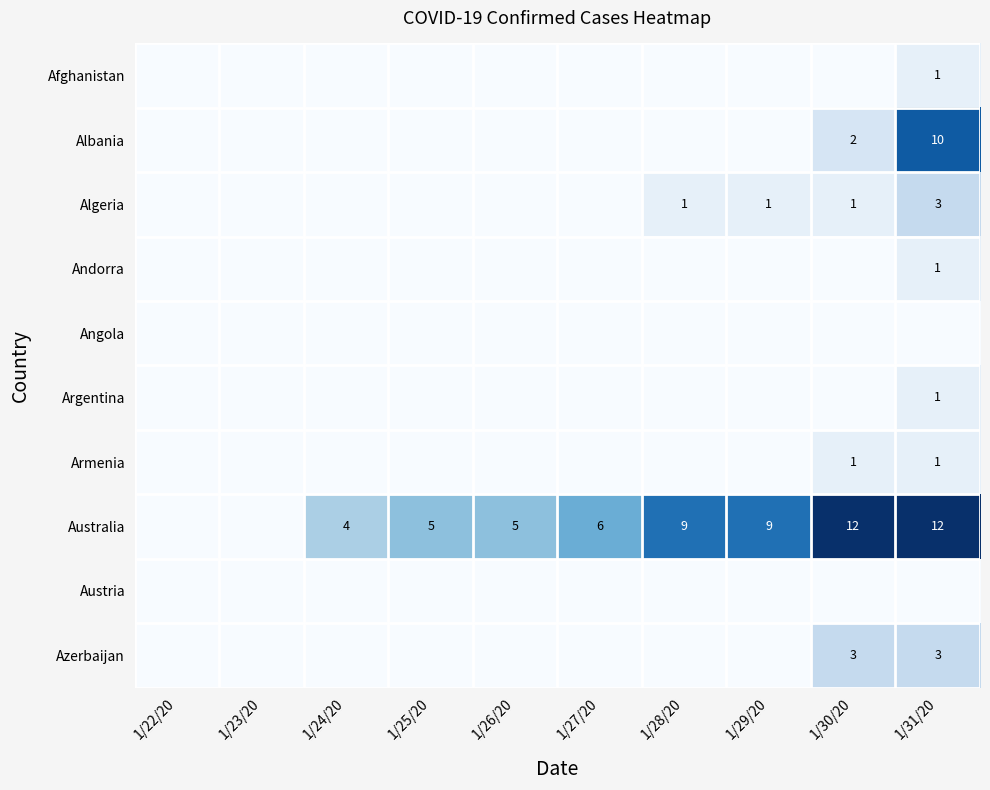

What is the difference between the highest and lowest values at 1/30/20?

12